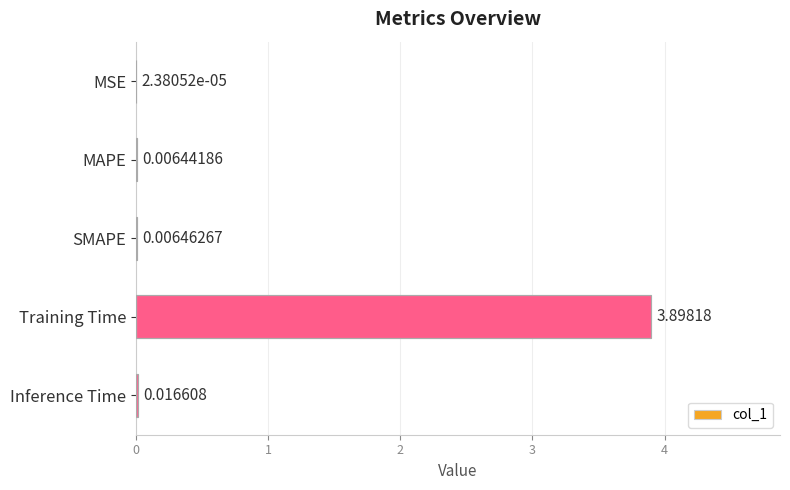

Between Training Time and MAPE, which is larger?

Training Time